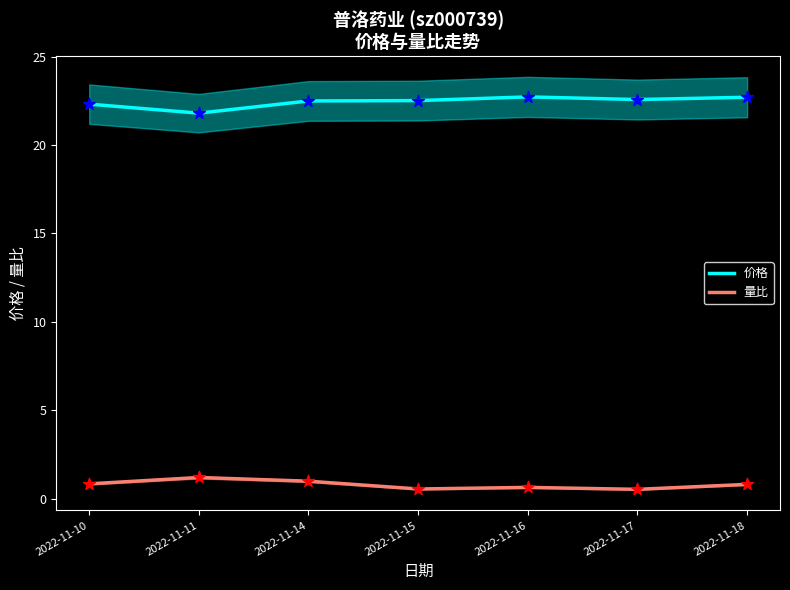

Which series has the largest Y range (max minus min)?

价格